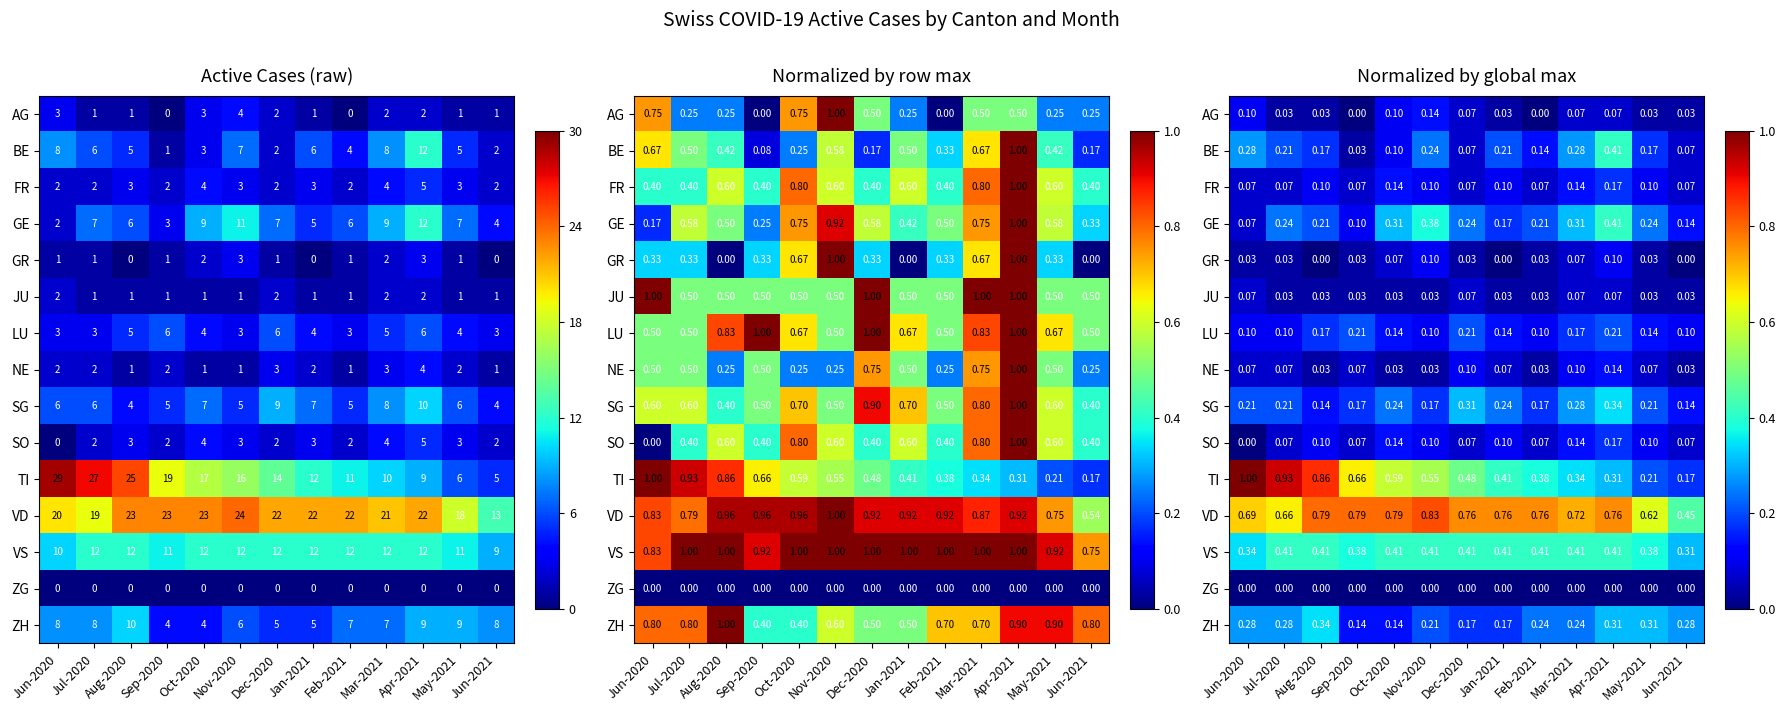

The TI series shows 0.9 at Jul-2020. True or false?

True